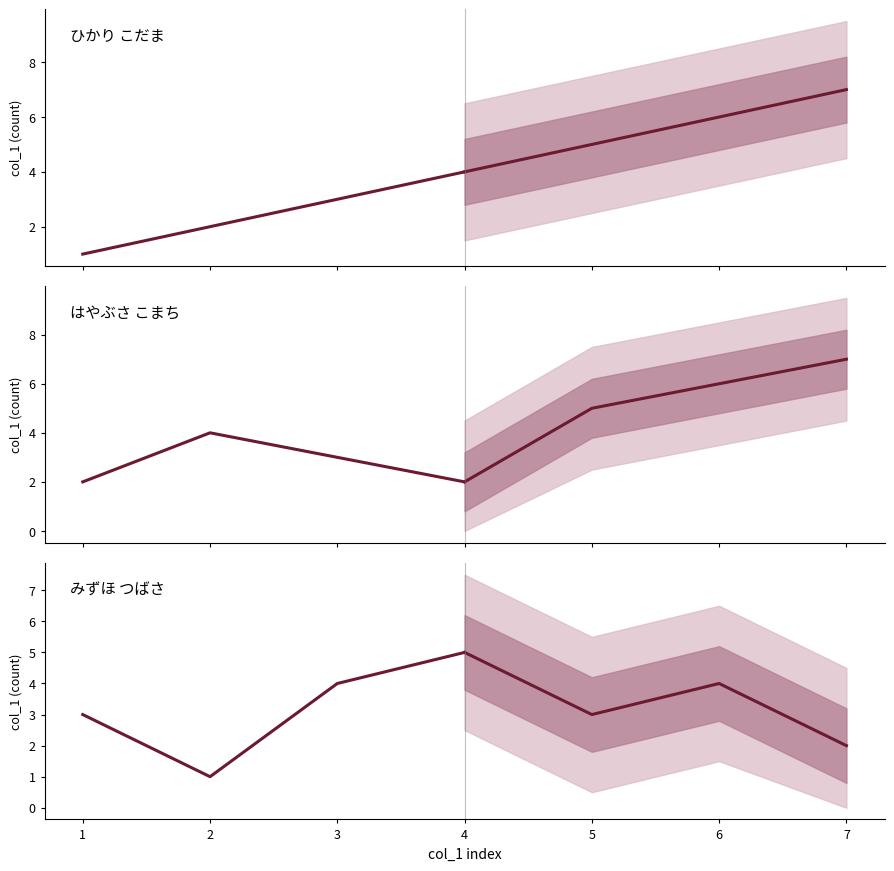

What is the total value across all series at 2?

7